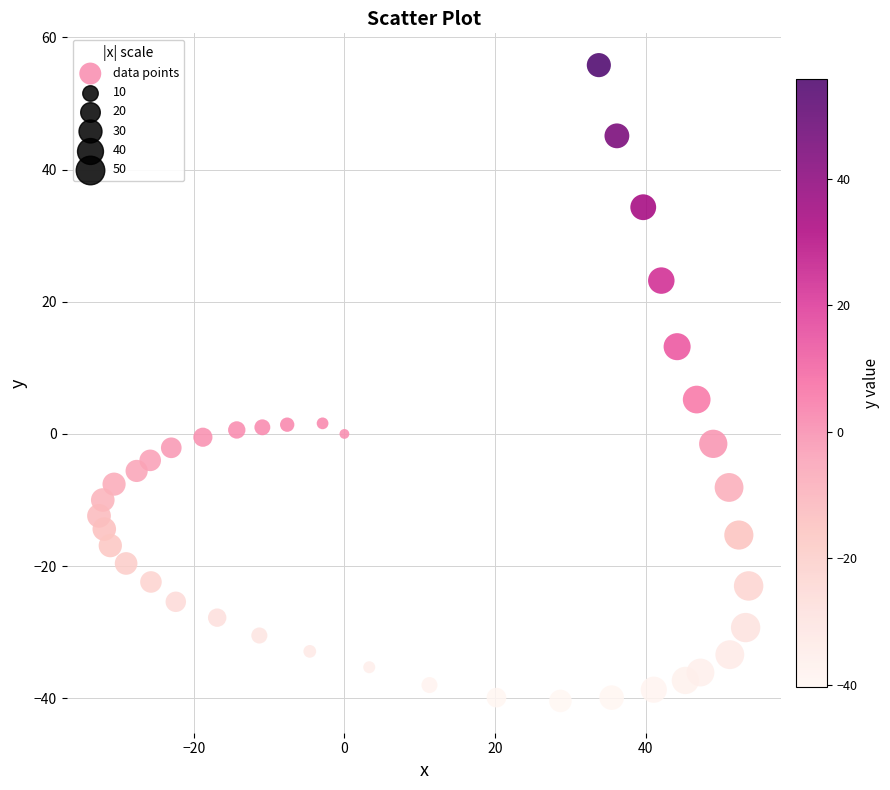

What is the range of Y values (max minus min)?

96.2